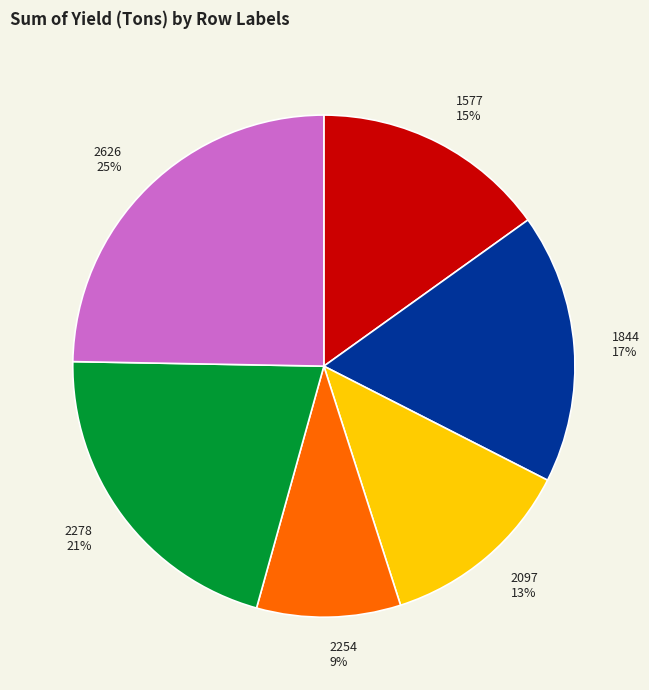

Do 2097 13% and 2278 21% together represent more than half of the pie?

No